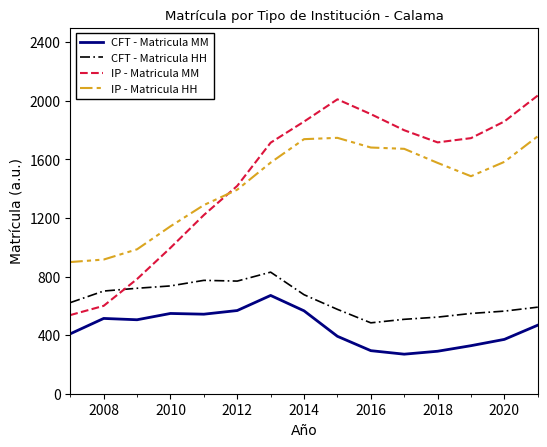

Which series ends up on top after the final intersection of IP - Matricula MM and IP - Matricula HH?

IP - Matricula MM